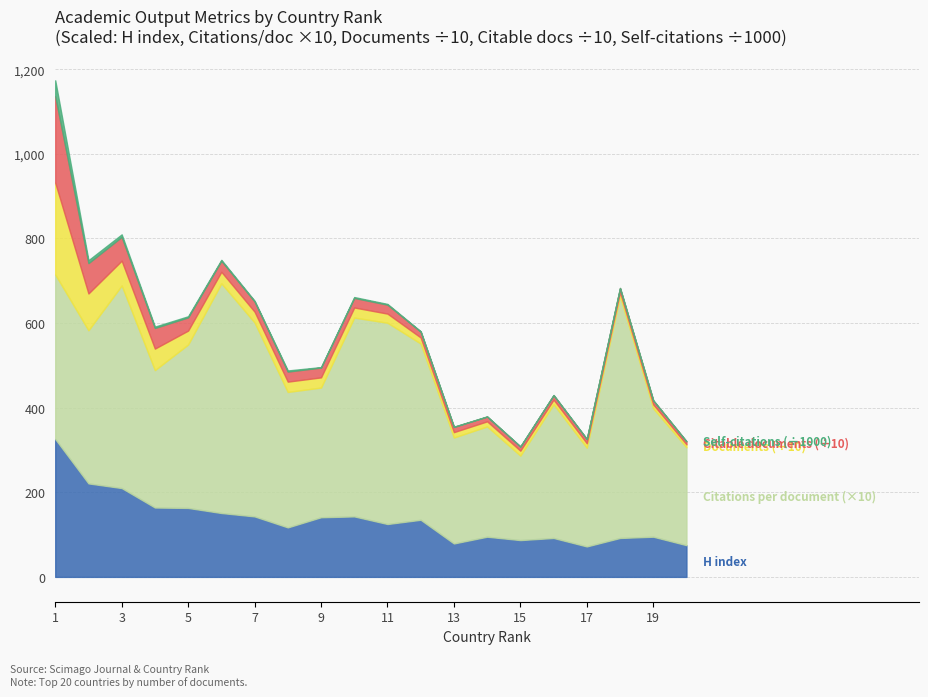

Does the chart display data point markers on the line(s)?

No